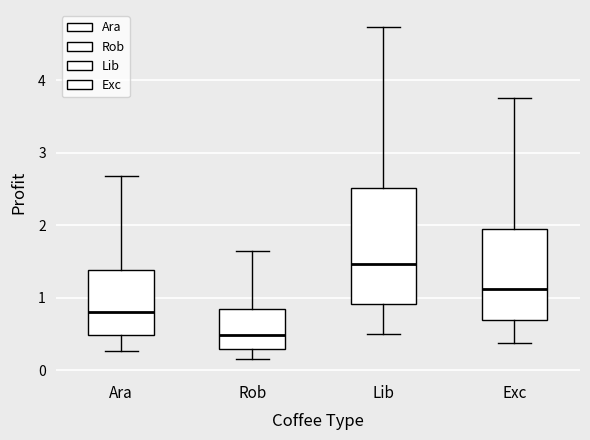

Reading left to right, read every box against the y-axis: the position of its median line, the range the box covers, and the ends of its whiskers. The values are not printed on the chart, so give them approximately, as read against the axis.

Ara: median 0.8, box 0.5 to 1.4, whiskers 0.3 to 2.7
Rob: median 0.5, box 0.3 to 0.8, whiskers 0.2 to 1.6
Lib: median 1.5, box 0.9 to 2.5, whiskers 0.5 to 4.7
Exc: median 1.1, box 0.7 to 1.9, whiskers 0.4 to 3.8